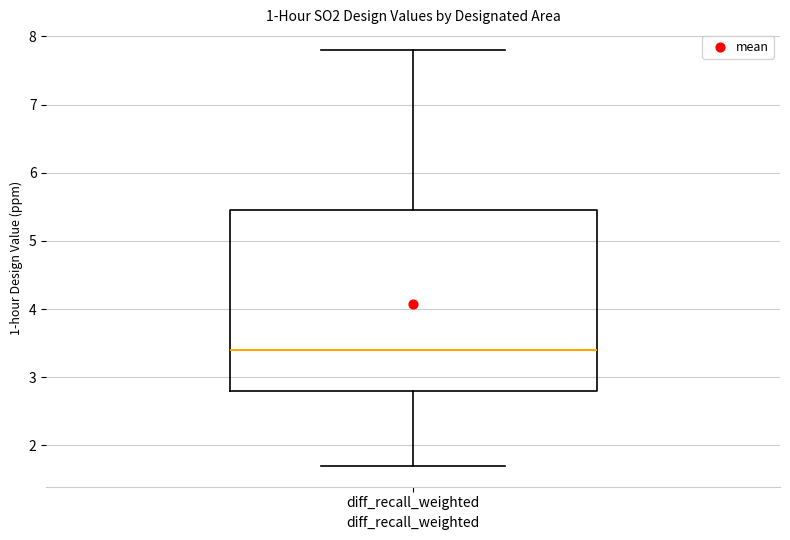

Read this box plot against the y-axis: the position of the median line, the range covered by the box, and the ends of both whiskers. The values are not printed on the chart, so give them approximately, as read against the axis.

median 3.4, box 2.8 to 5.5, whiskers 1.7 to 7.8